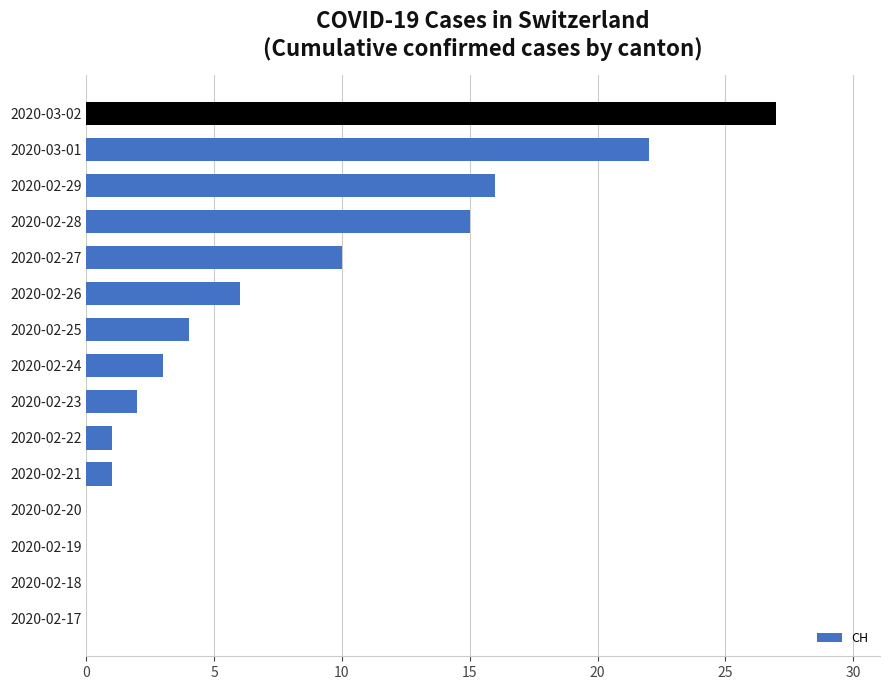

The value at 2020-02-20 is -18. True or false?

False